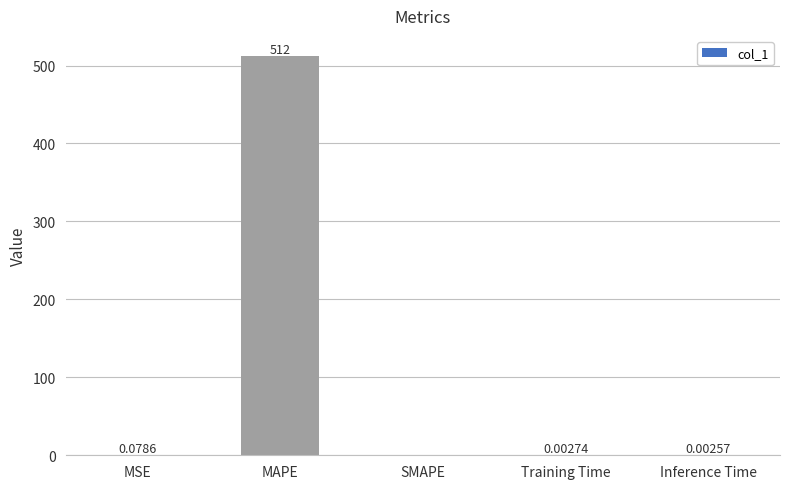

What is the greatest value displayed?

512.4